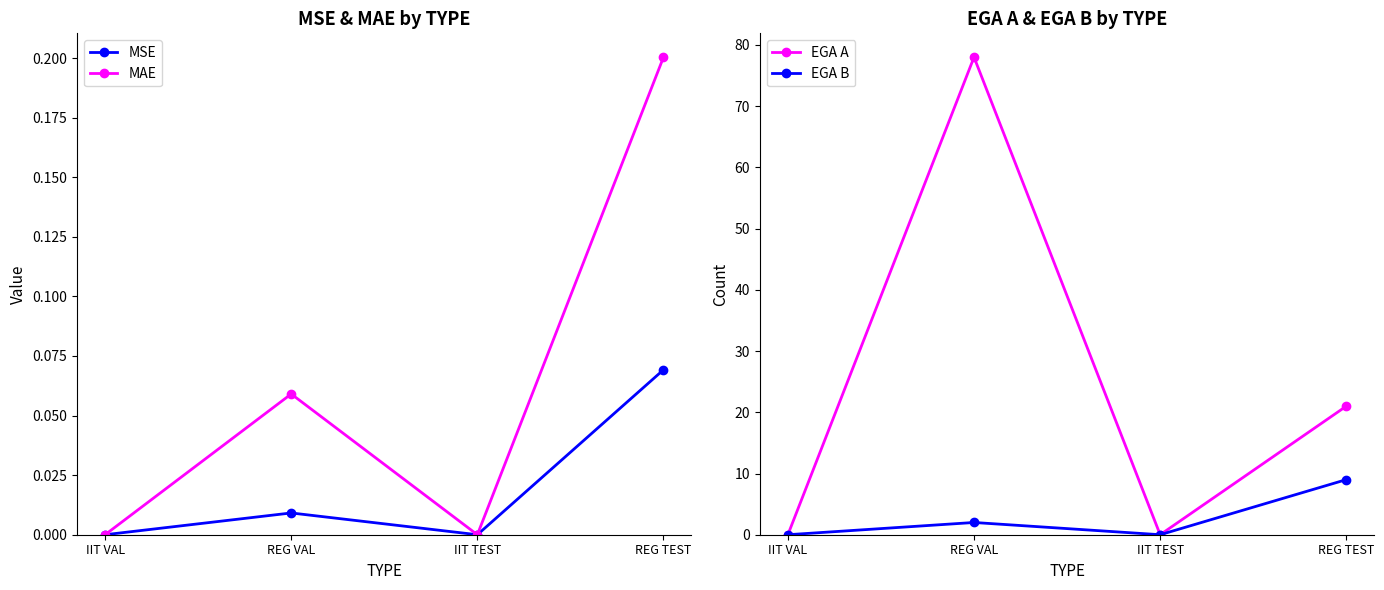

Rank the series by their maximum value, from lowest to highest.

MSE, MAE, EGA B, EGA A